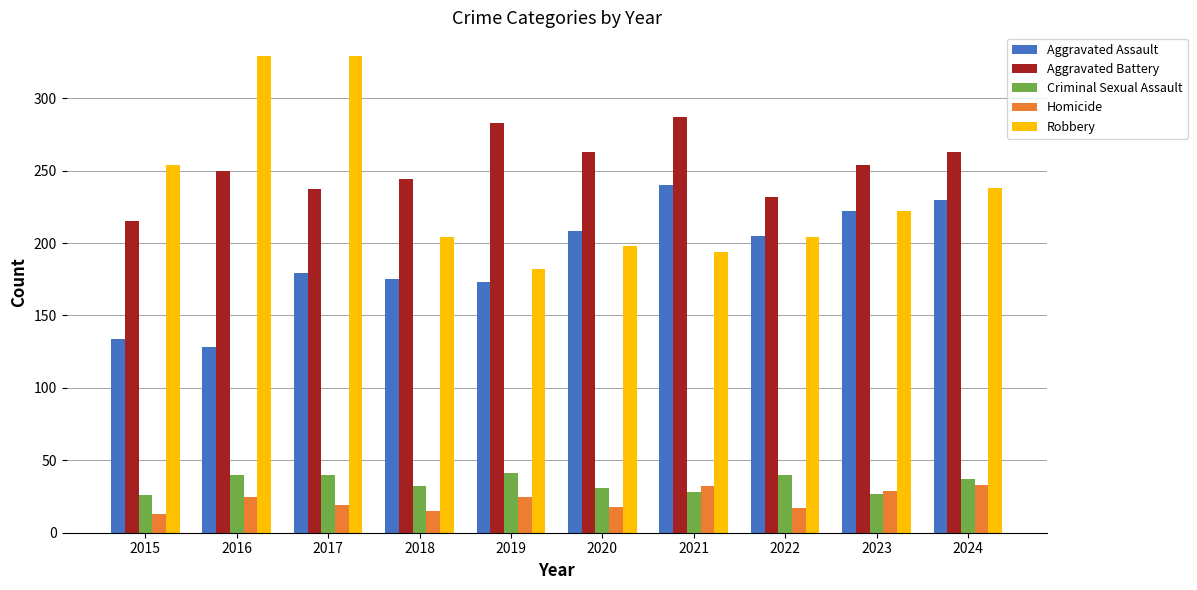

What is the spread (max minus min) of values at 2023?

227